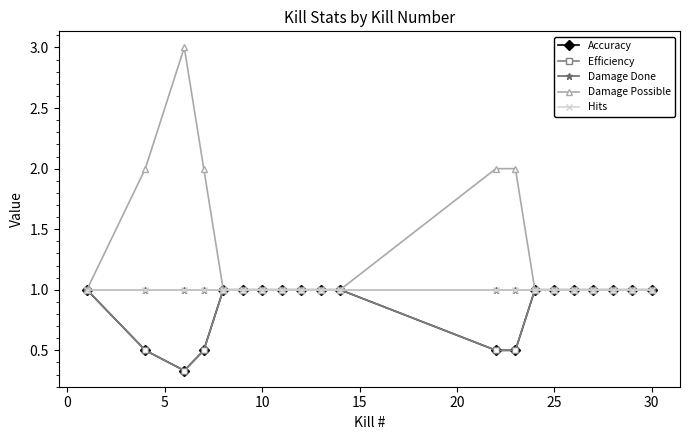

Which series has the widest spread of values?

Damage Possible